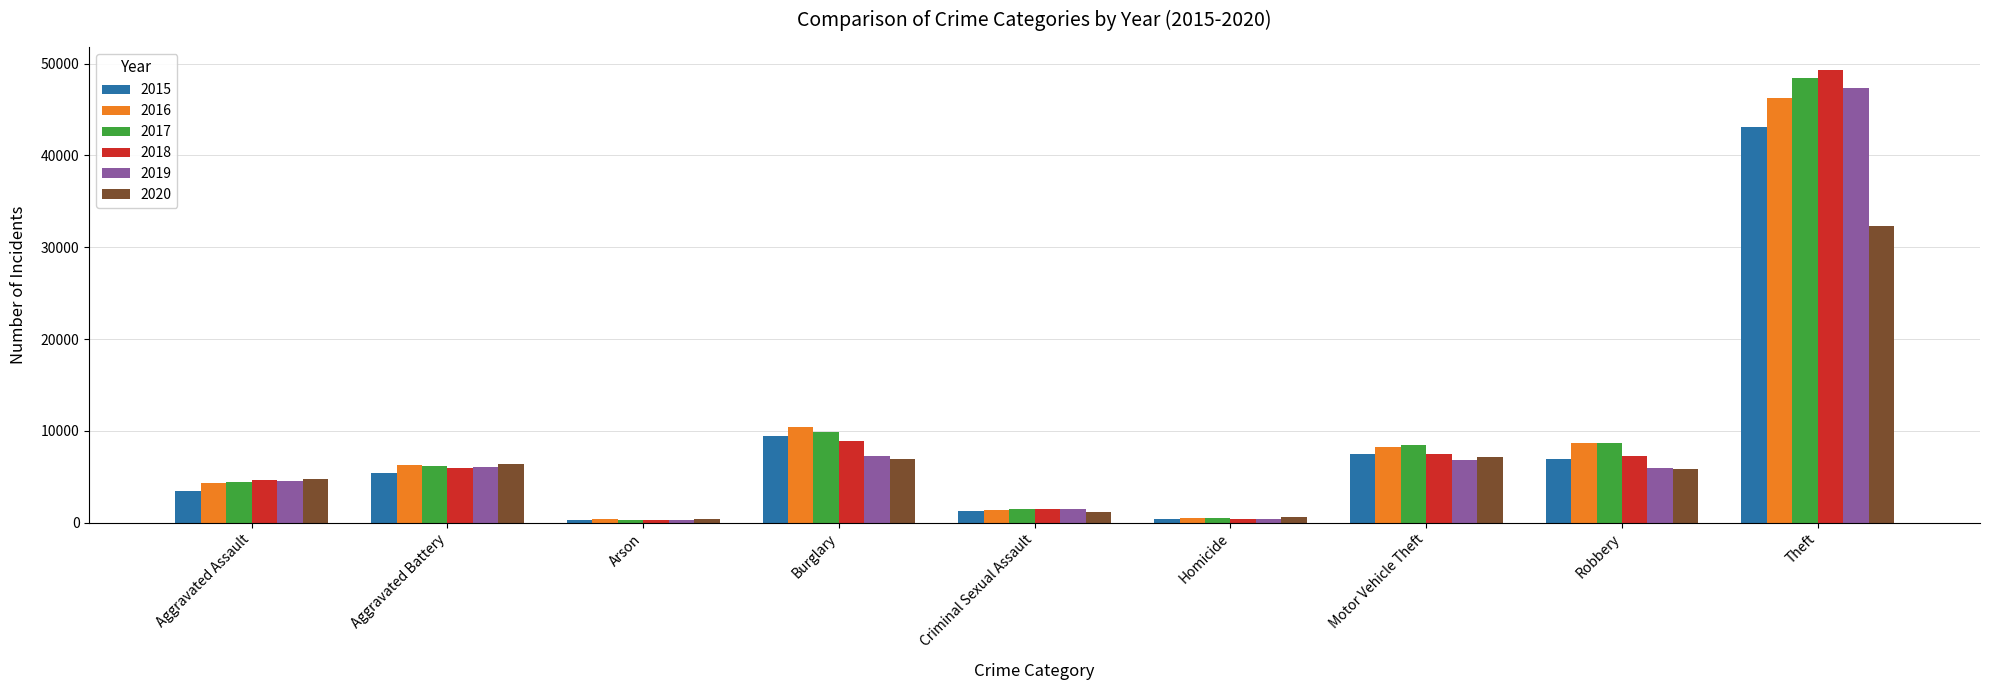

At how many categories does at least one series exceed 35500?

1